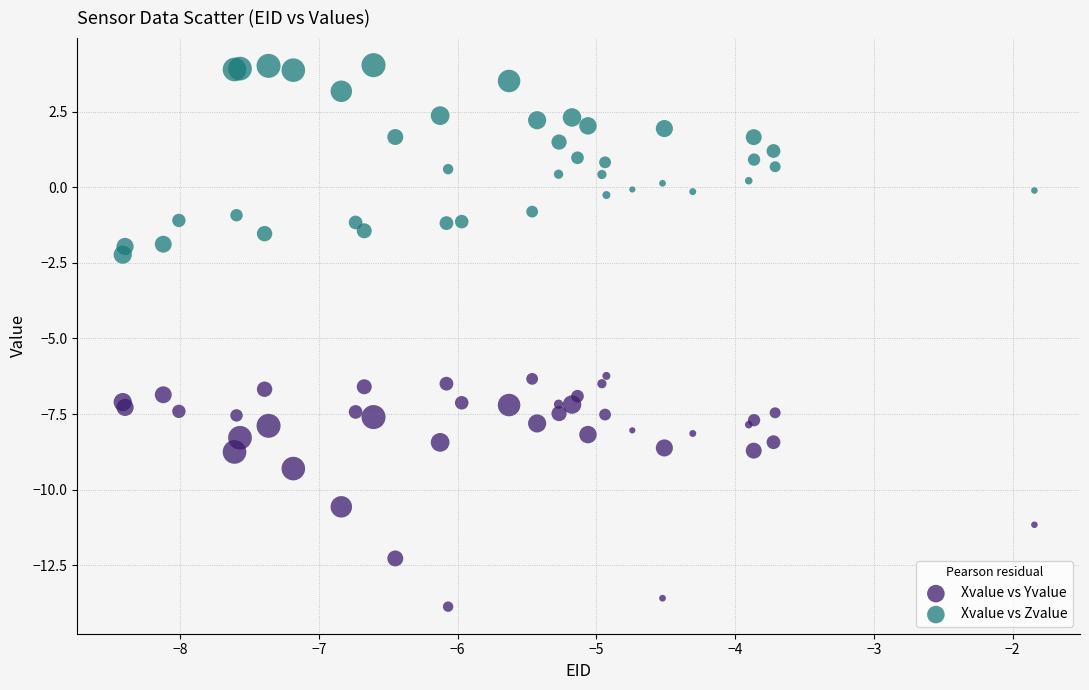

Which series contains the highest Y value?

Xvalue vs Zvalue